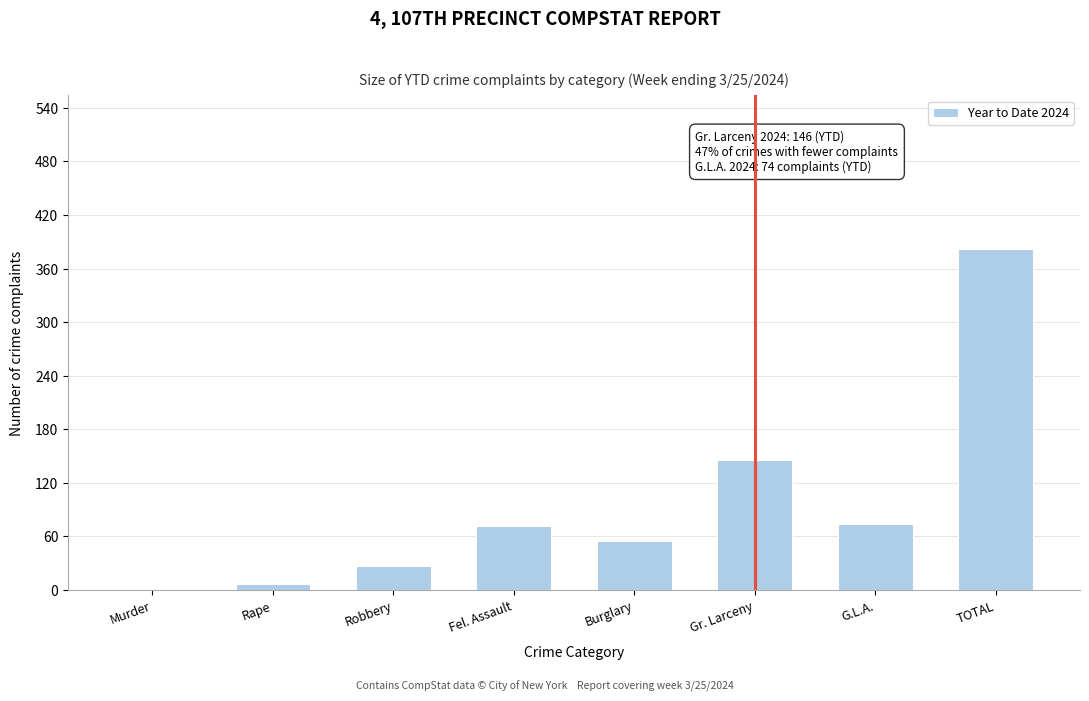

At which category does the chart reach its peak across all series?

TOTAL